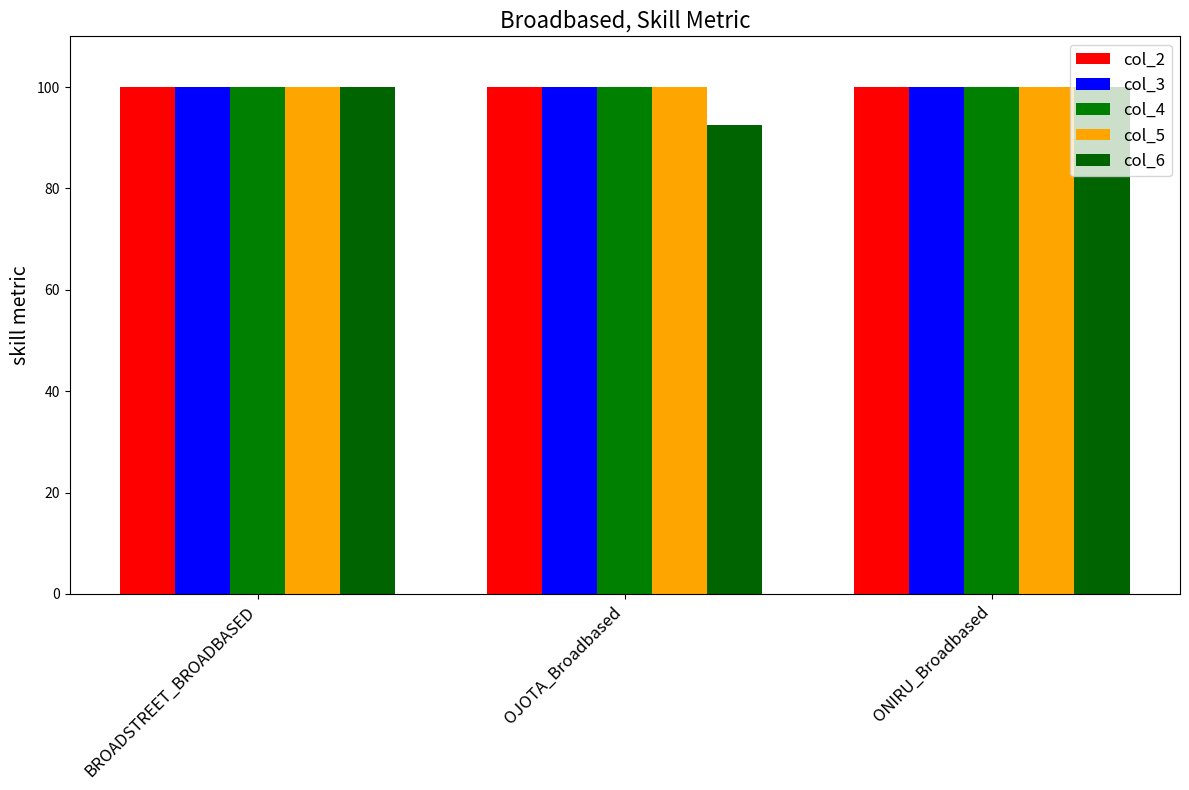

What is the label of the 1st bar from the left?

BROADSTREET_BROADBASED